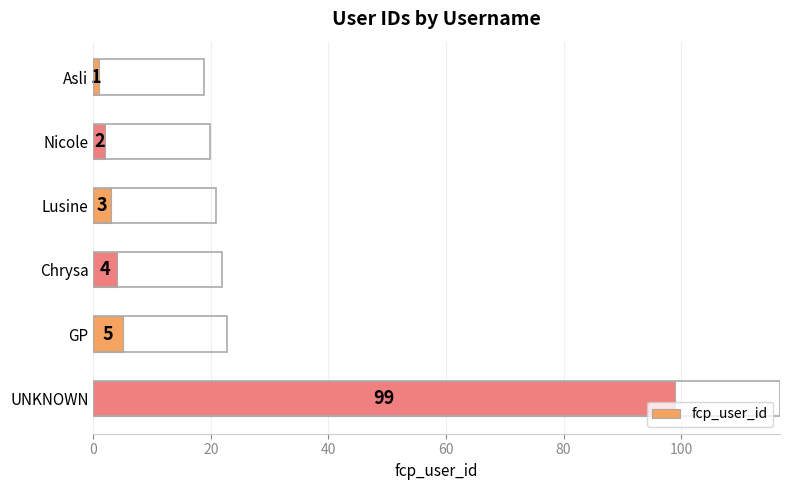

The value at GP is 5. True or false?

True